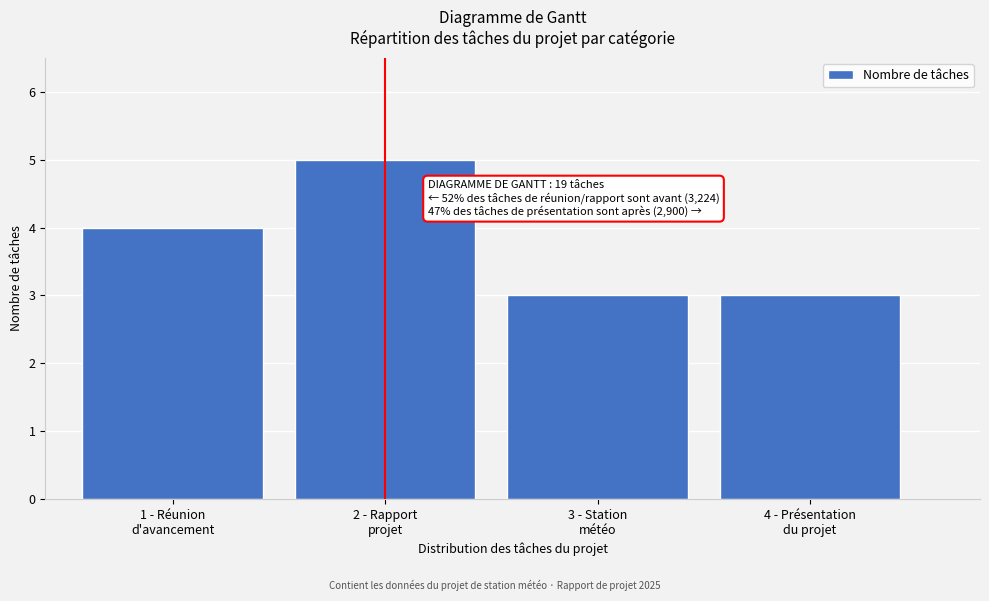

Reading left to right, what are all the values shown in this chart?

4	5	3	3